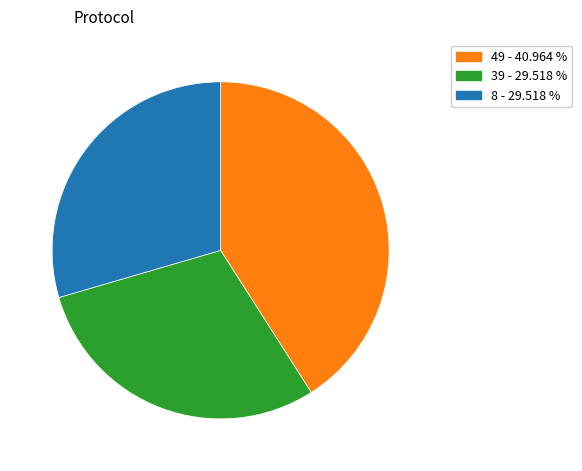

Which has a higher value, 49 - 40.964 % or 39 - 29.518 %?

49 - 40.964 %